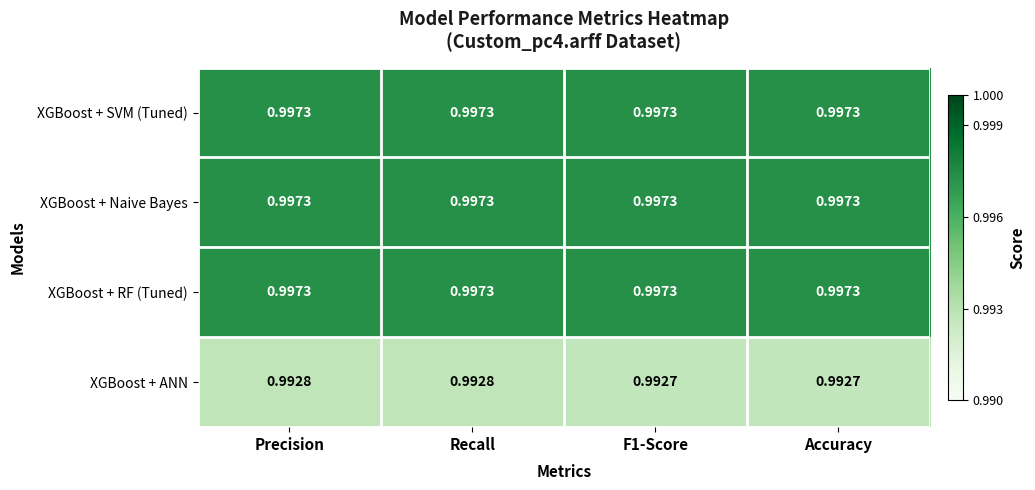

Which series has the widest spread of values?

XGBoost + ANN